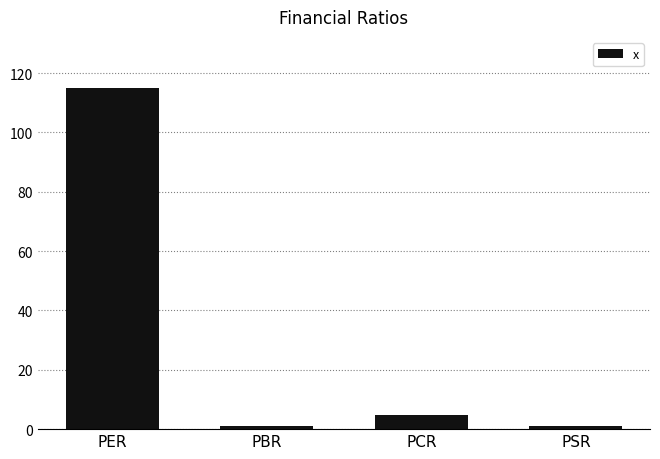

Which has a higher value, PSR or PCR?

PCR